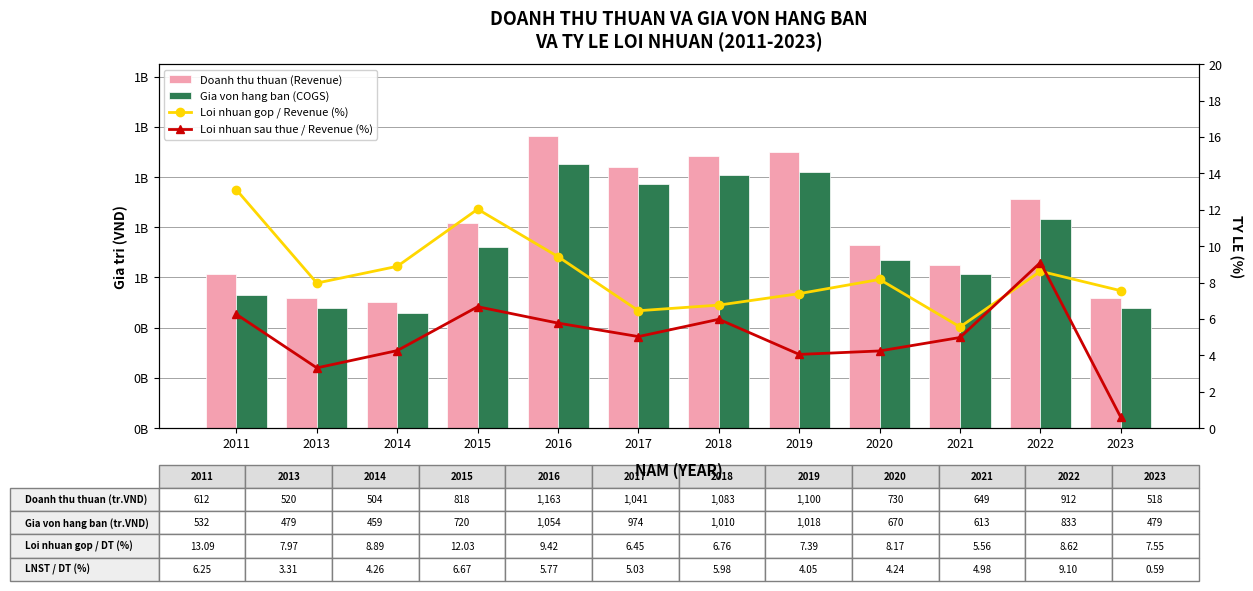

The Loi nhuan gop / Revenue (%) series shows 8.2 at 2020. True or false?

True